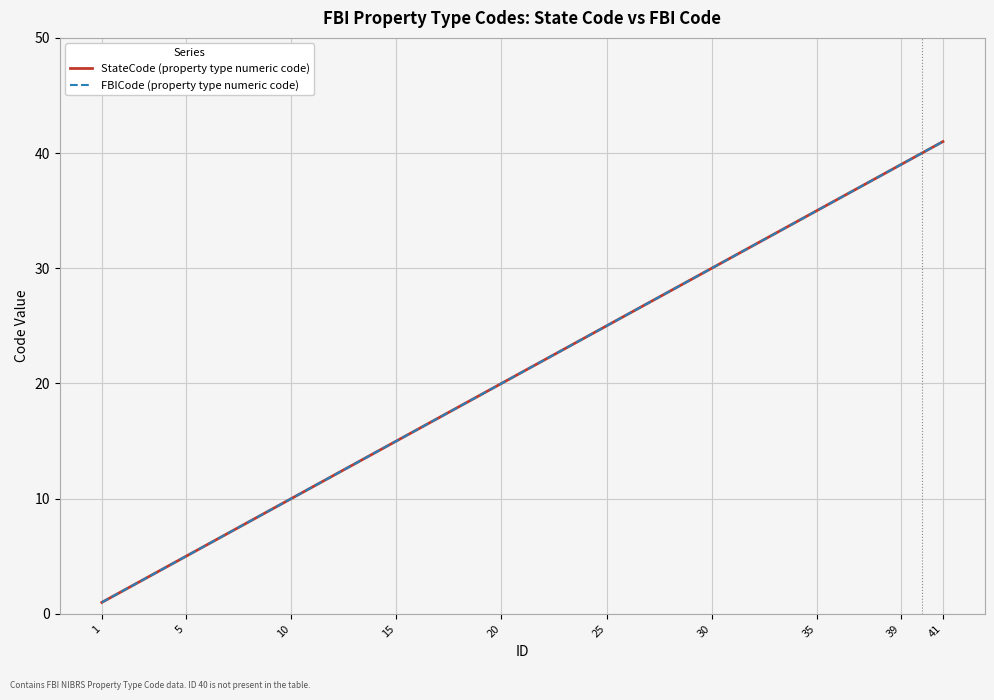

Which category has the lowest value across all series?

1